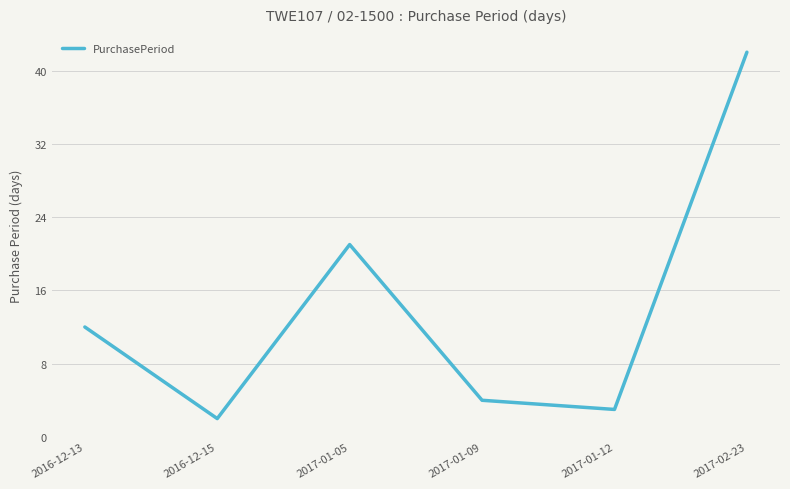

What position from the left is 2017-01-12?

5